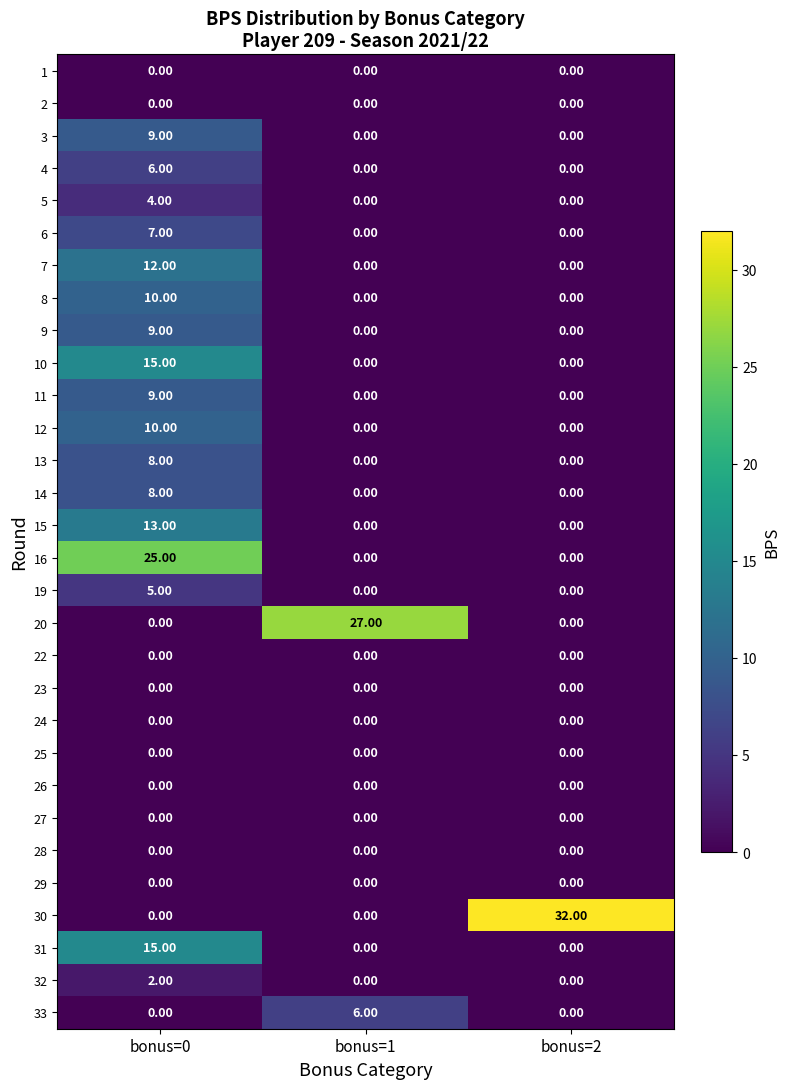

What is the maximum value shown in the chart?

32